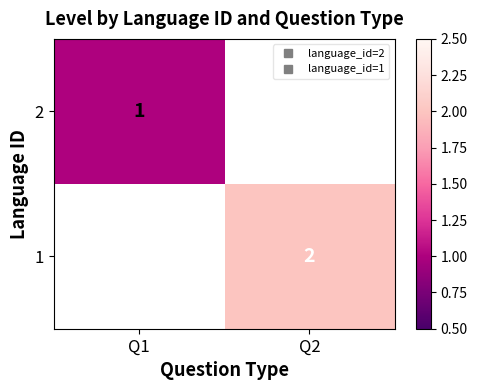

How many values in 1 are above zero?

1